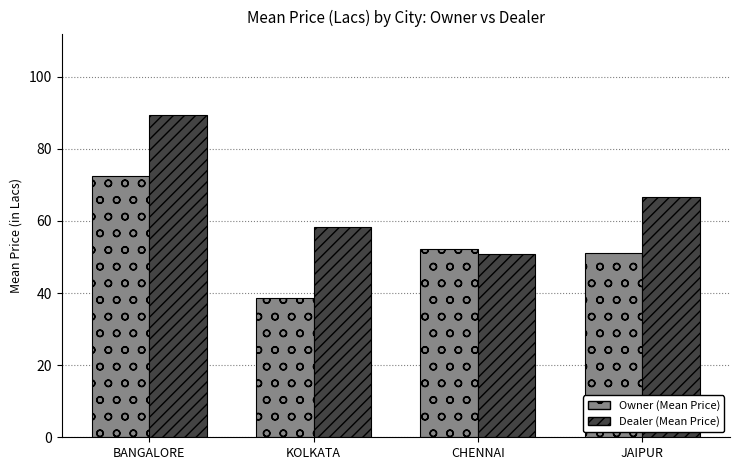

What is the label of the 4th bar from the left?

JAIPUR